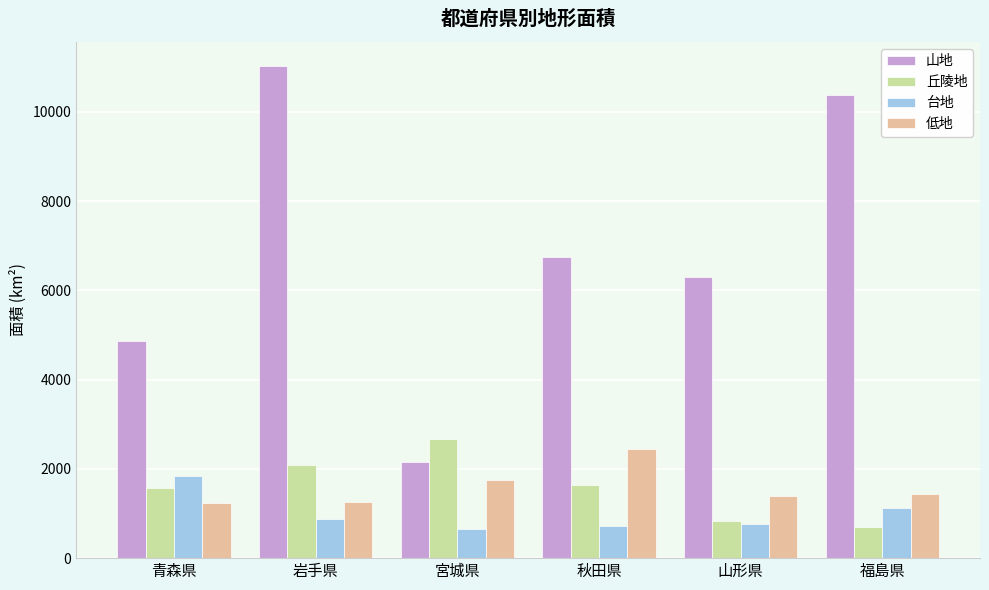

The value of 山地 at 秋田県 is 1915. True or false?

False